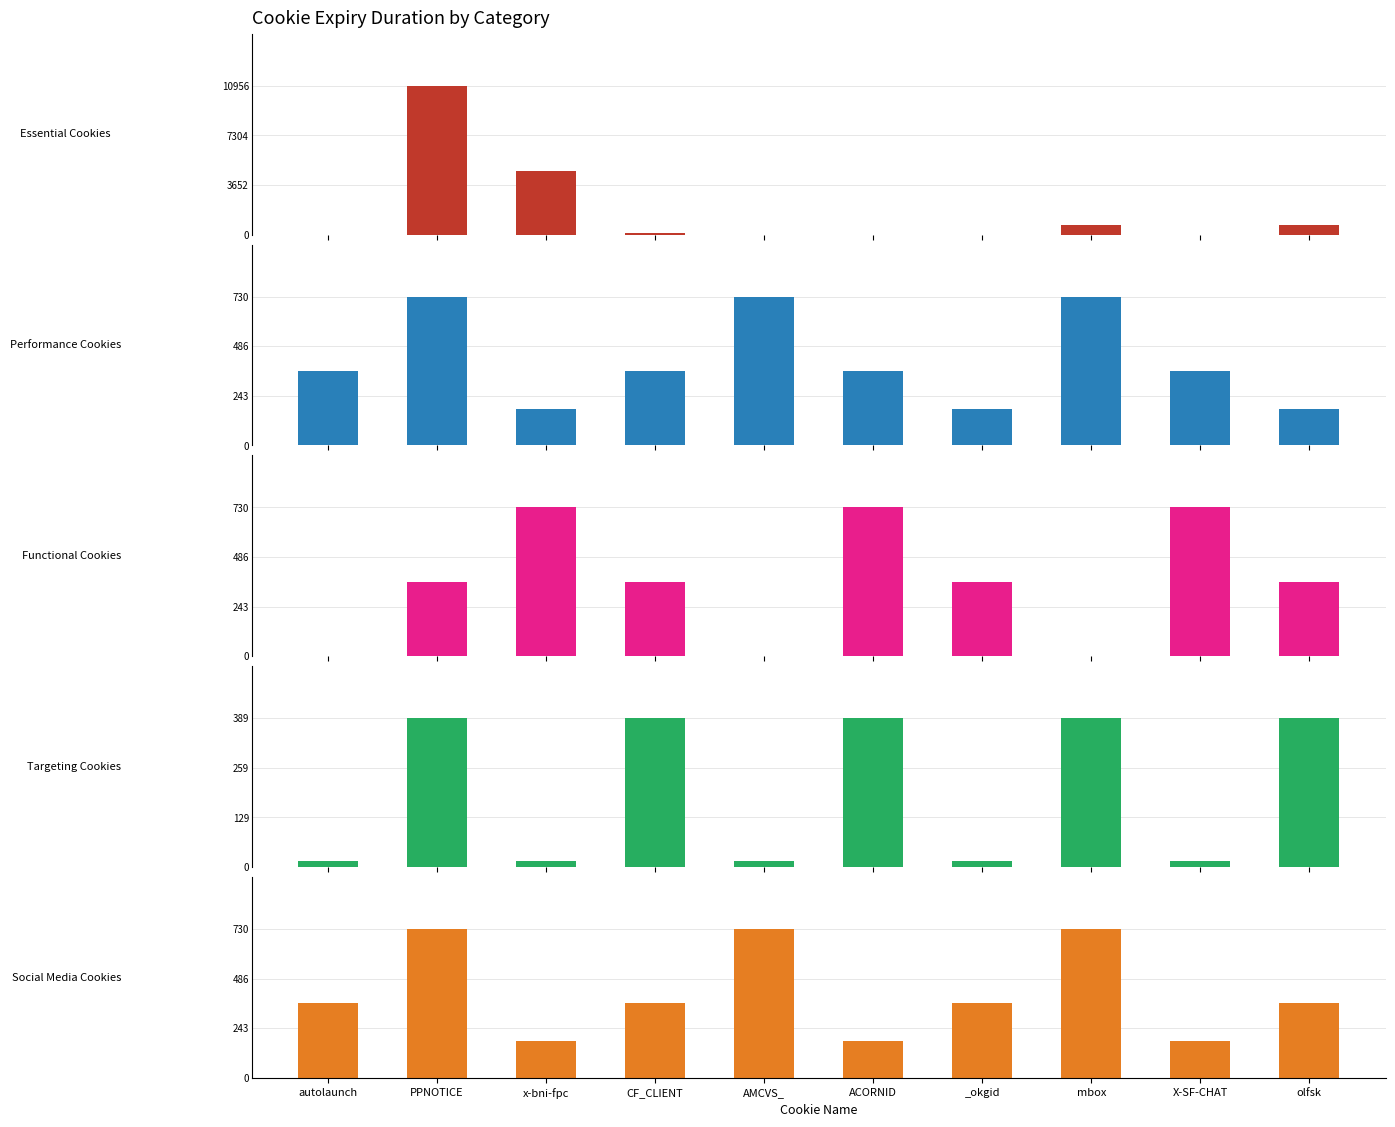

At which label does Essential Cookies reach its peak?

PPNOTICE